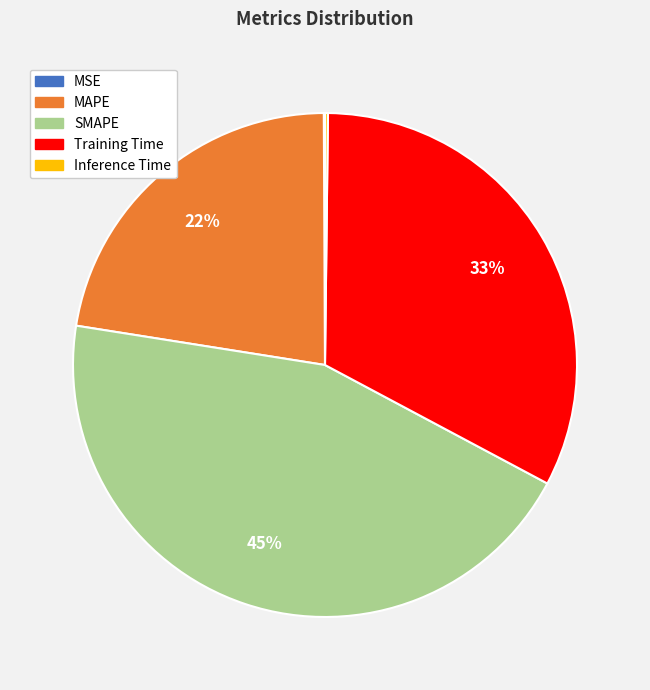

To the nearest percent, what is the average slice percentage?

20%